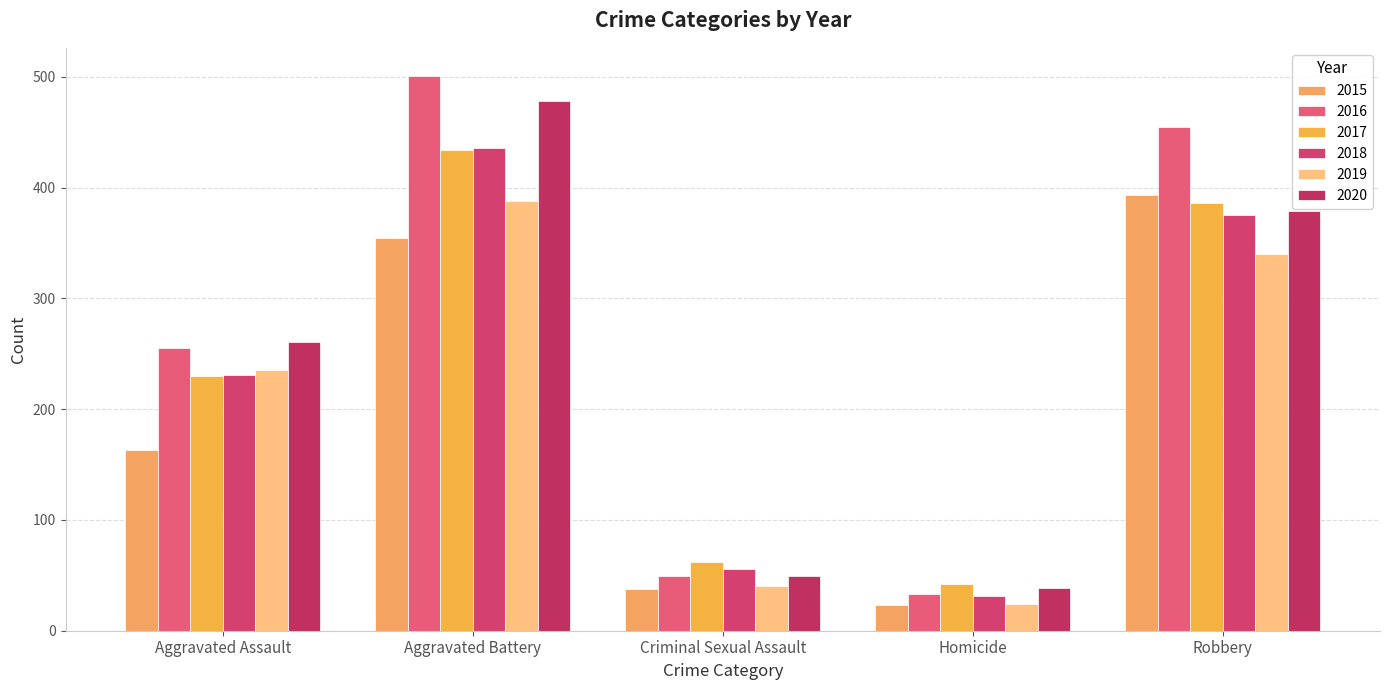

Rank the series at Aggravated Assault from highest to lowest value.

2020, 2016, 2019, 2018, 2017, 2015